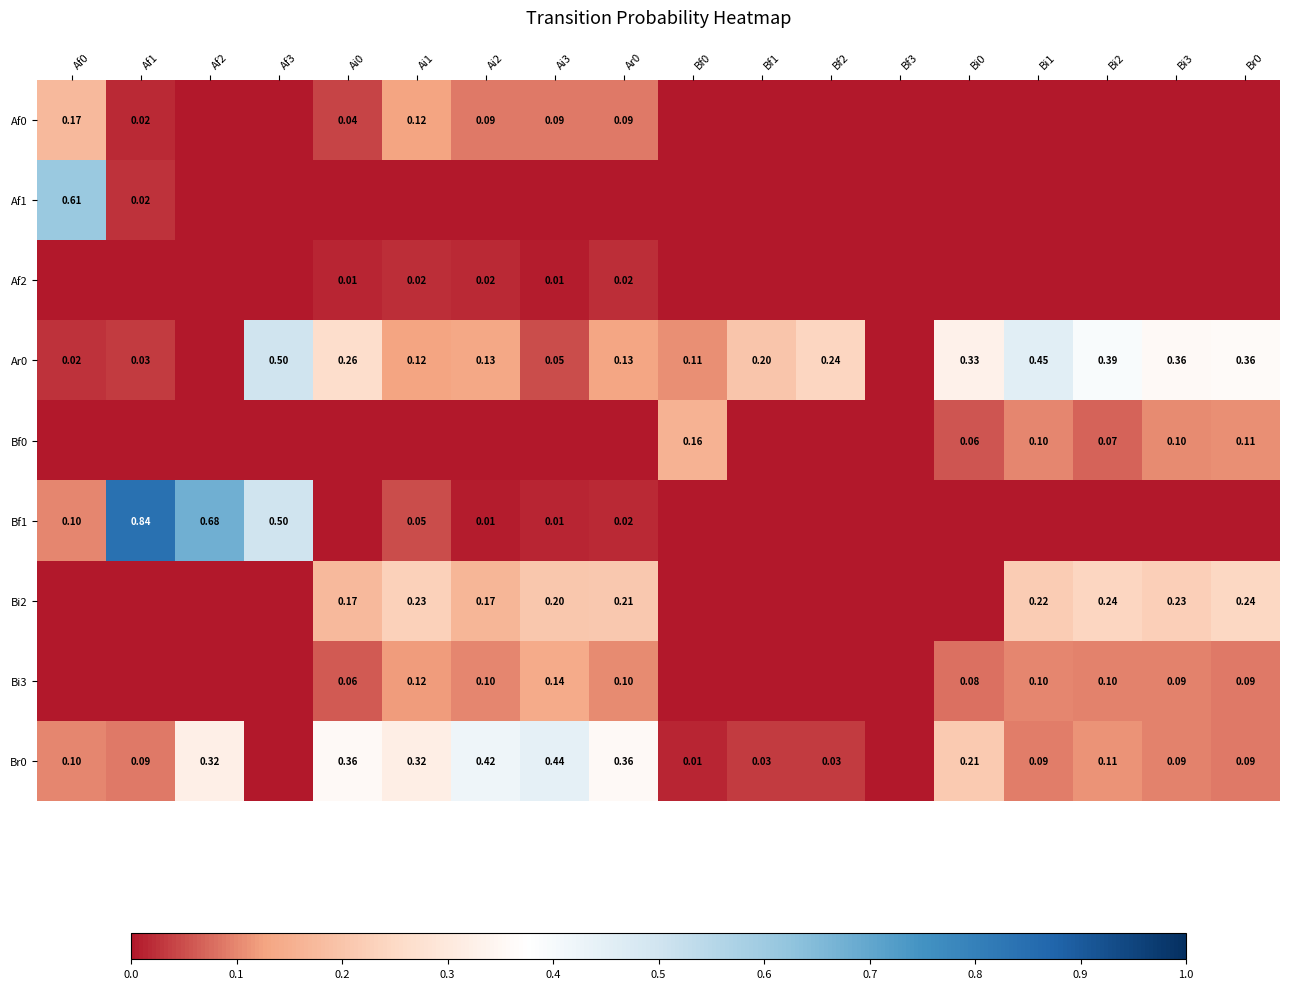

Is the value of Bi2 at Ar0 greater than the value of Bi3 at Br0?

Yes